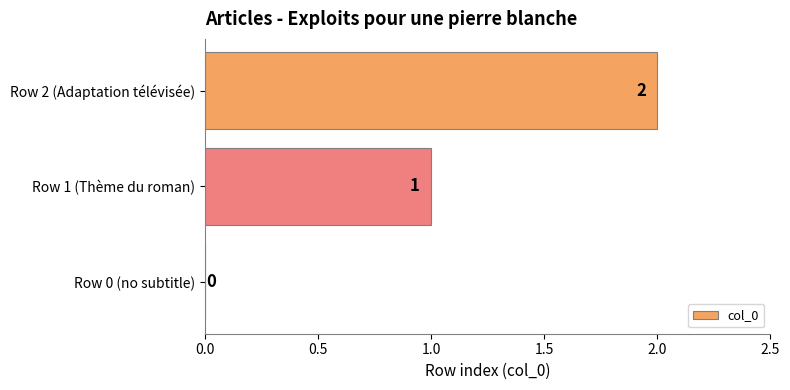

What is the sum of all values?

3